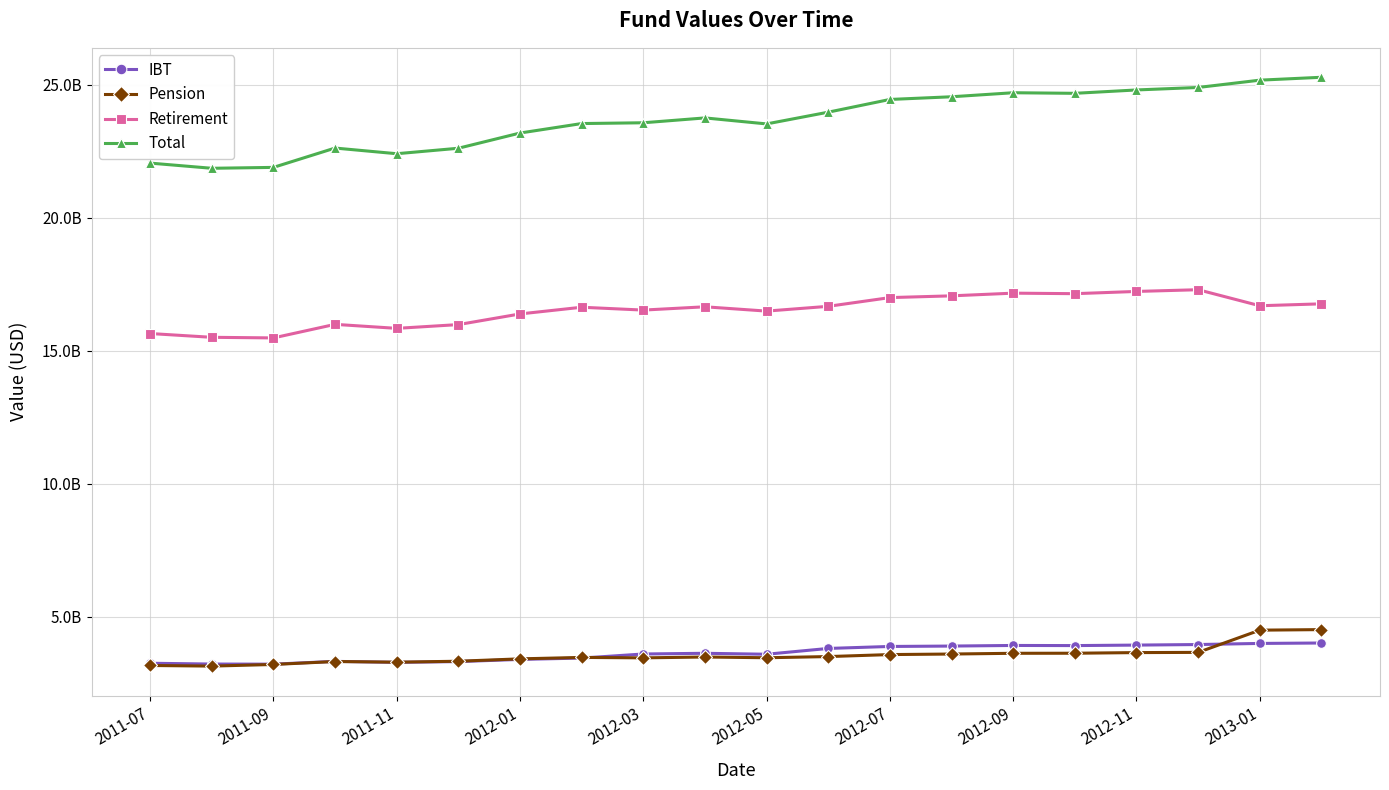

What are all the series names shown in the legend?

IBT, Pension, Retirement, Total